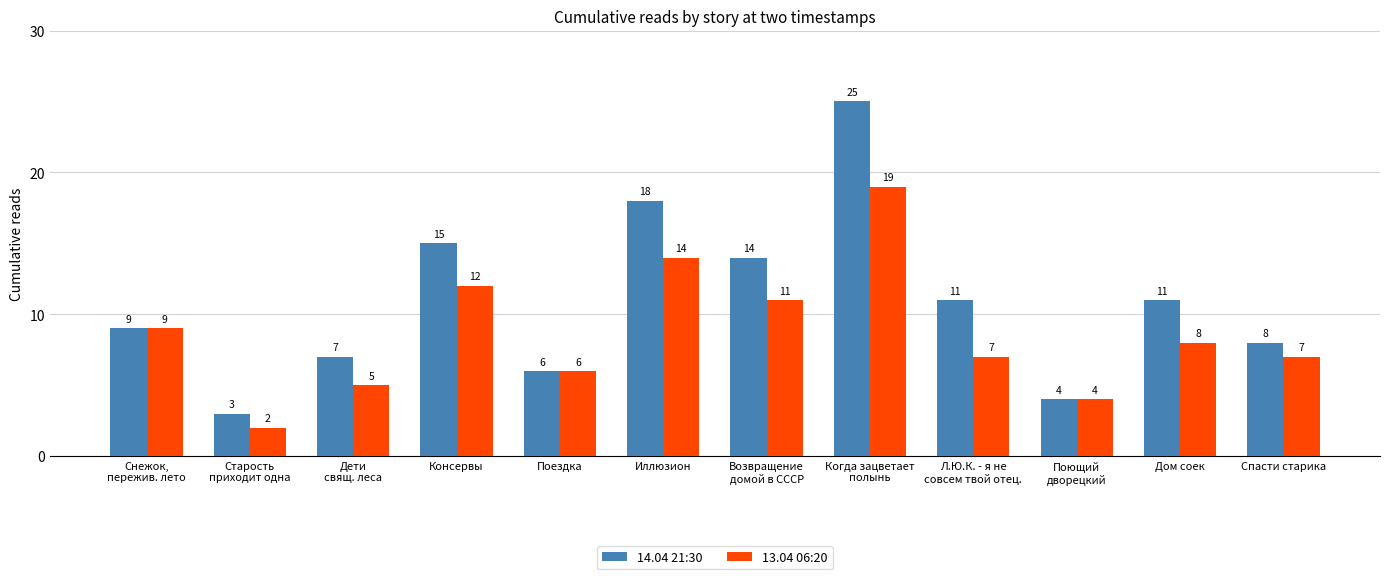

Which series changed the most between Старость
приходит одна and Консервы?

14.04 21:30